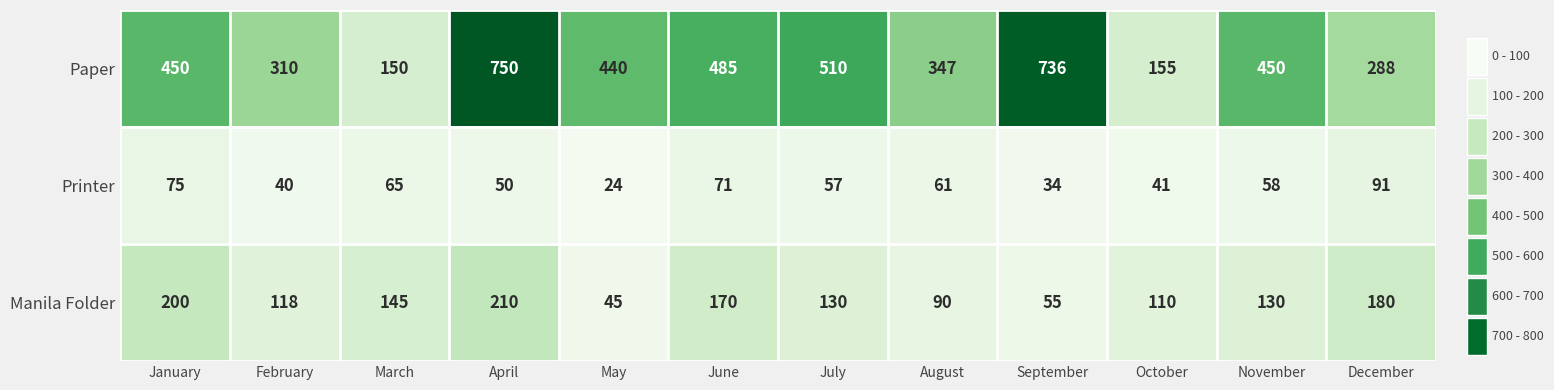

At November, list the series in order from largest to smallest.

Paper, Manila Folder, Printer